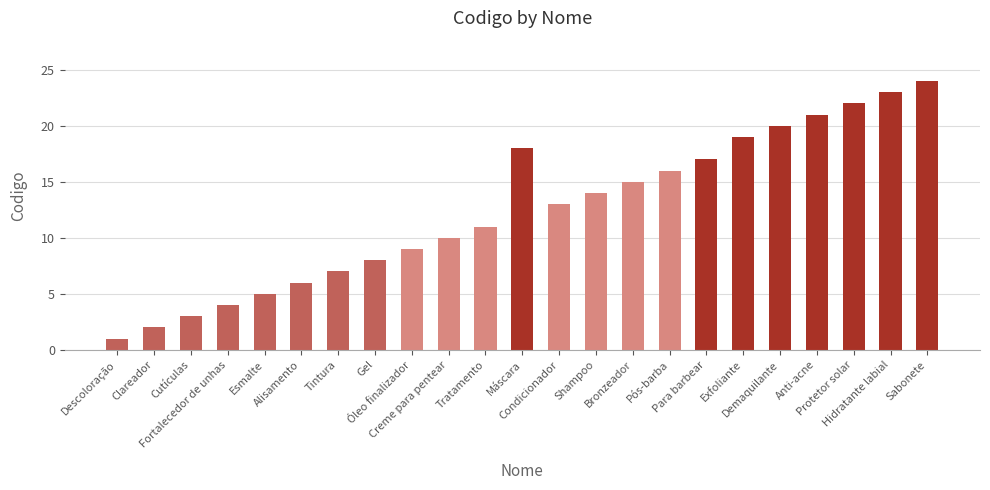

Is it true that the value at Alisamento is 2?

False